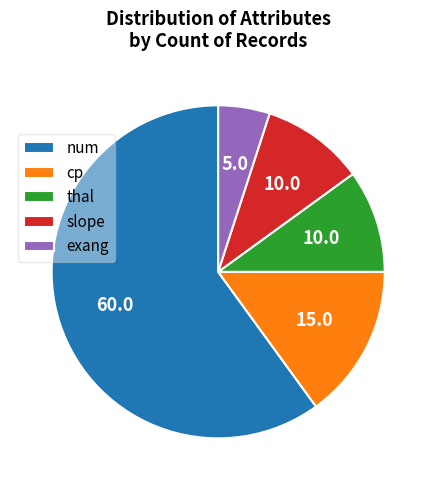

Which slice is the largest?

num